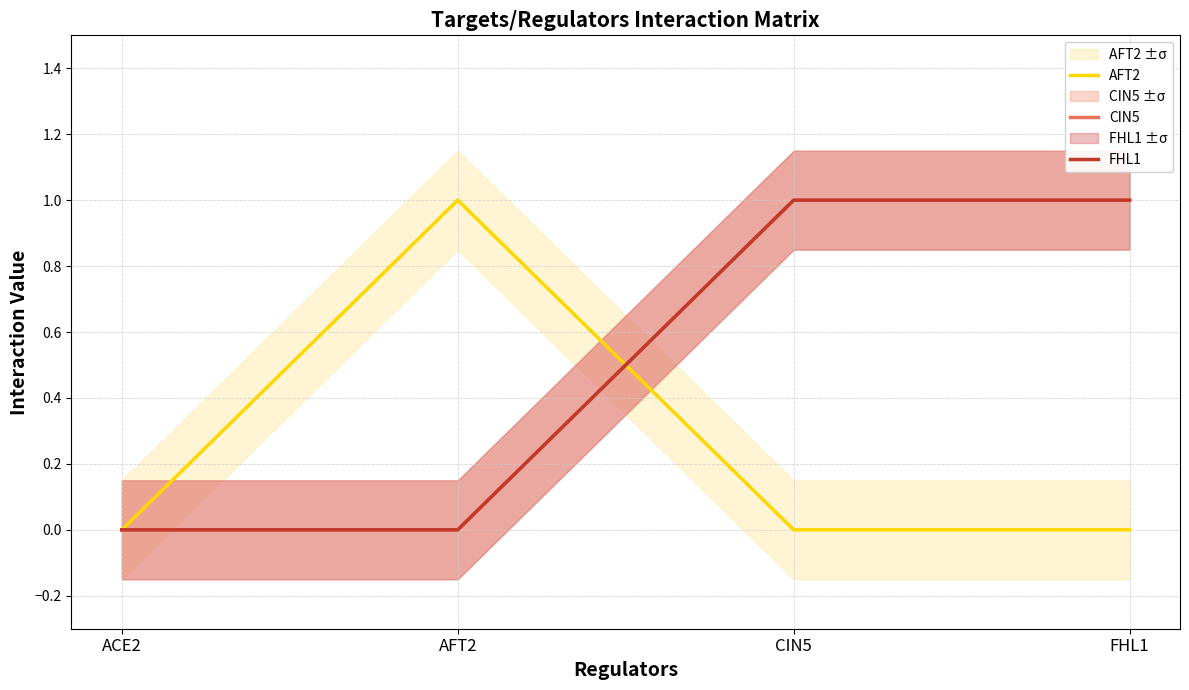

The FHL1 series shows 0 at CIN5. True or false?

False